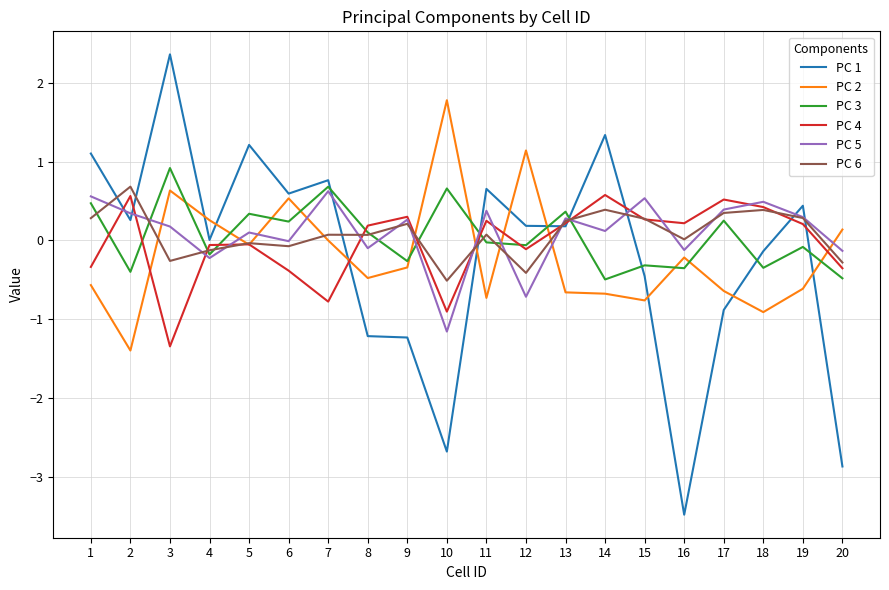

At which label does PC 1 first exceed 0?

1